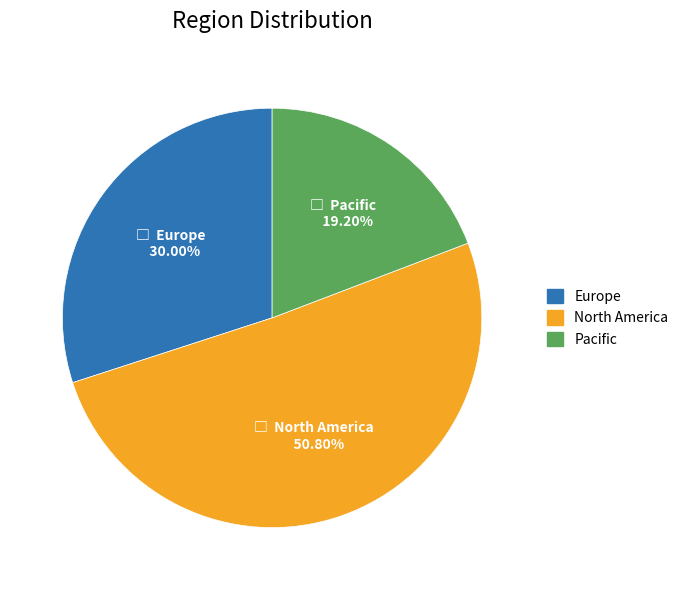

To the nearest percent, what is the difference between the North America and Pacific slice percentages?

32%